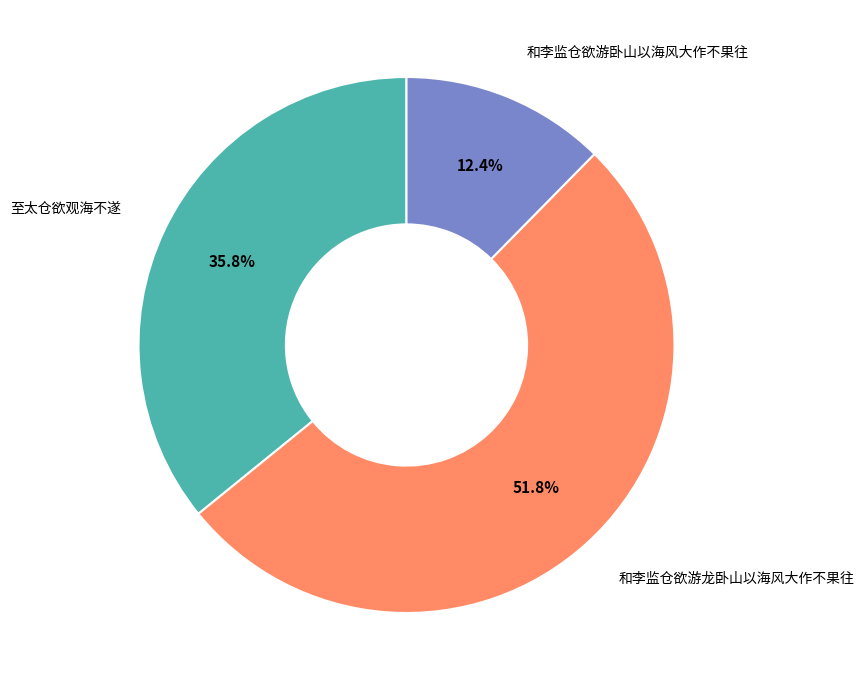

To the nearest percent, what is the combined percentage of 至太仓欲观海不遂 and 和李监仓欲游卧山以海风大作不果往?

48%